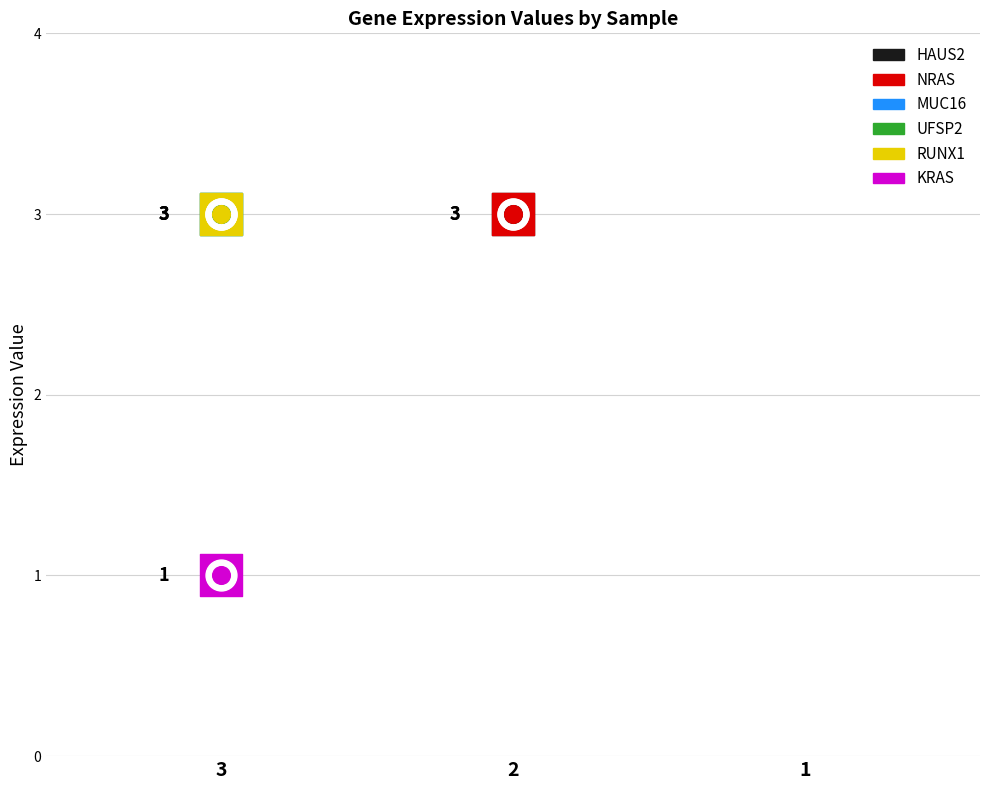

What are all the series names shown in the legend?

HAUS2, NRAS, MUC16, UFSP2, RUNX1, KRAS